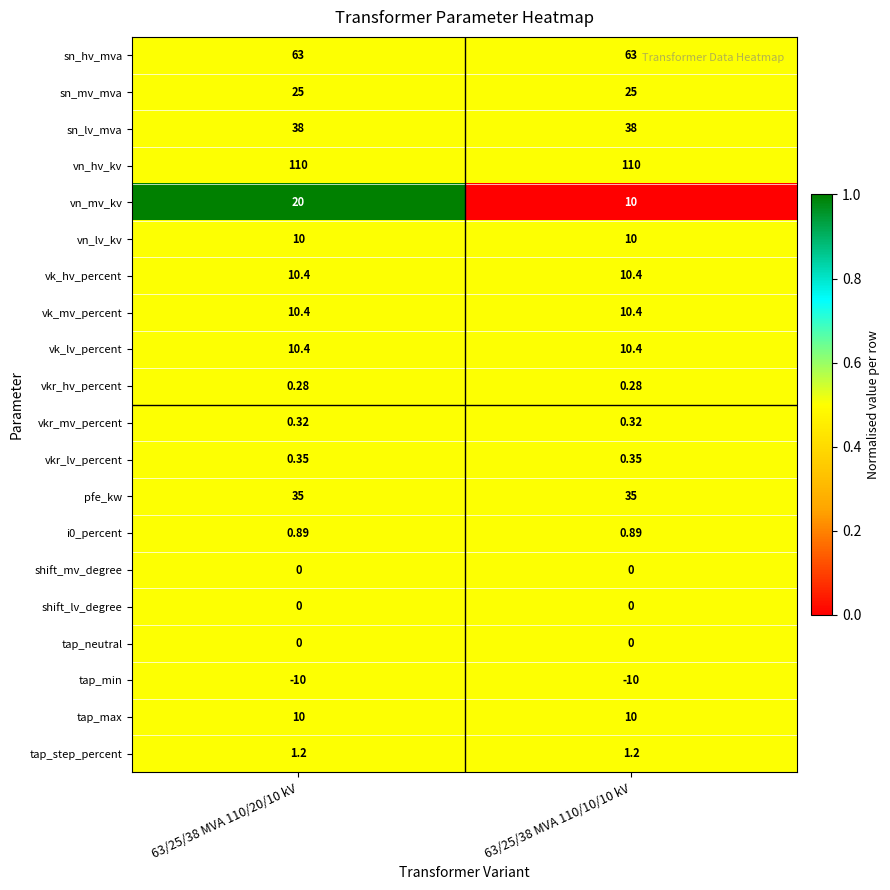

Between 63/25/38 MVA 110/20/10 kV and 63/25/38 MVA 110/10/10 kV, which series saw the biggest shift?

vn_mv_kv